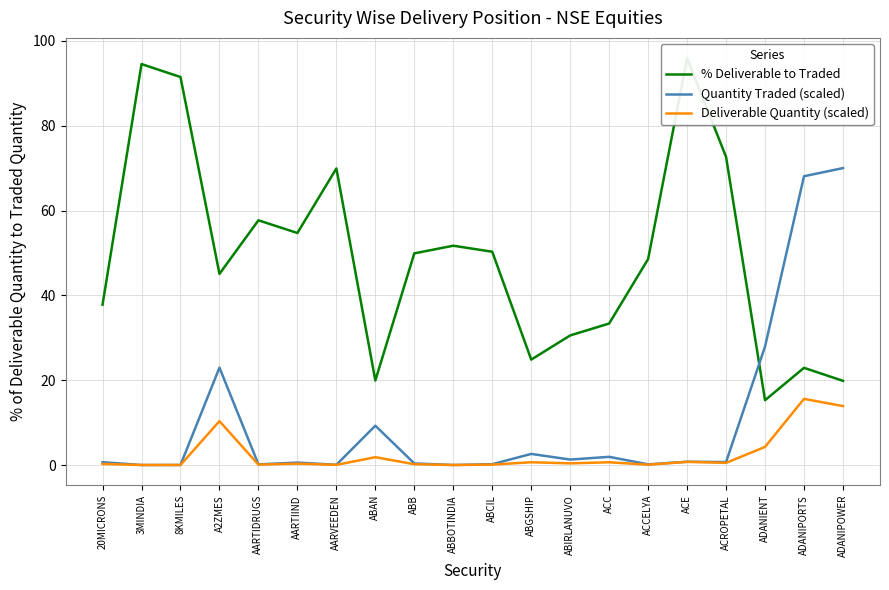

What is the value of the Deliverable Quantity (scaled) point at the 4th from the left?

10.3